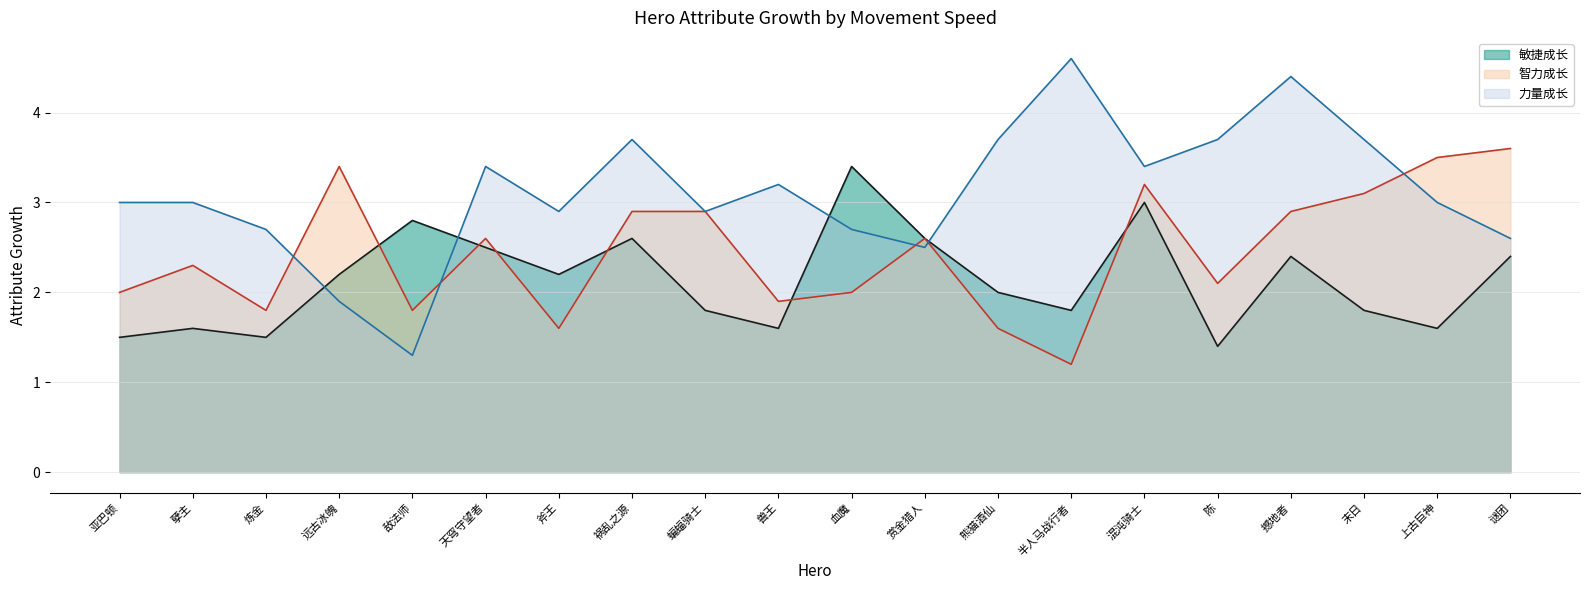

Which label corresponds to the smallest value in the chart?

半人马战行者